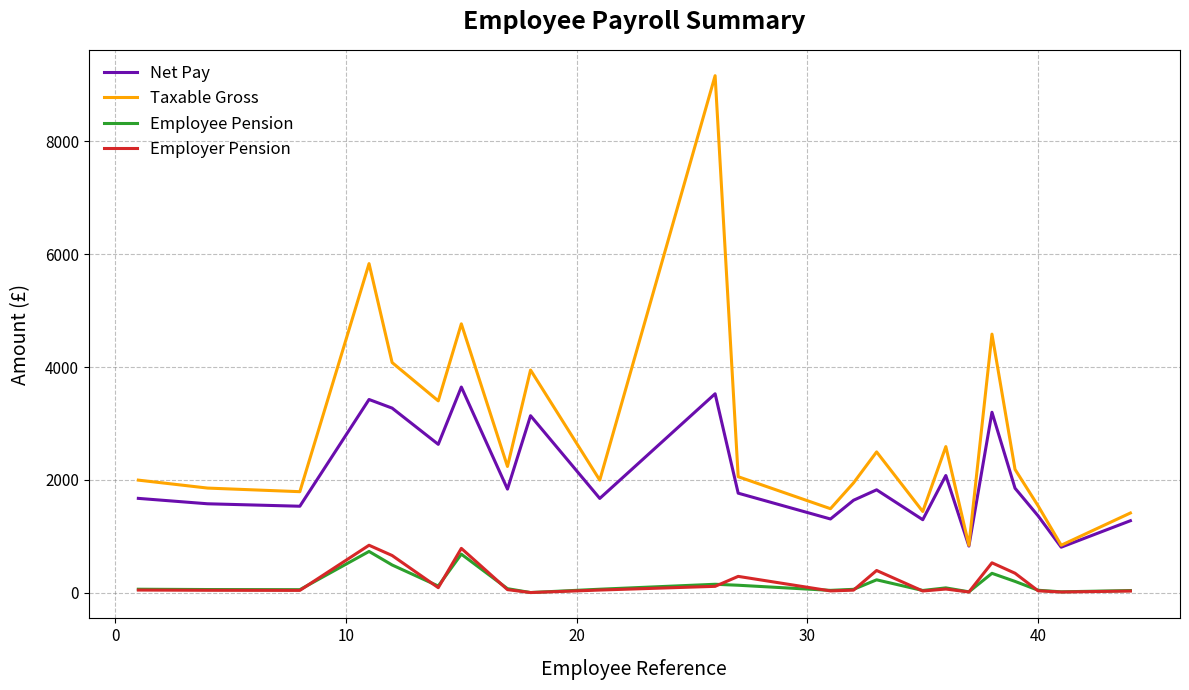

What is the maximum value for Employer Pension?

838.8